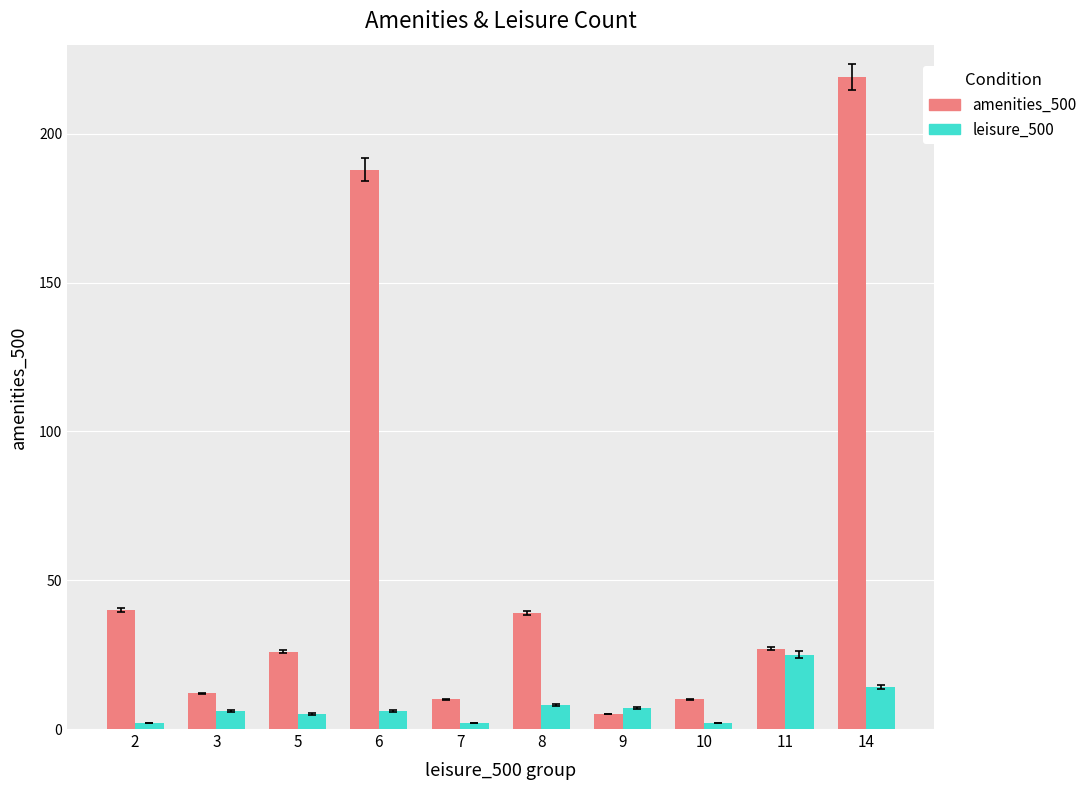

What is the maximum value shown in the chart?

219